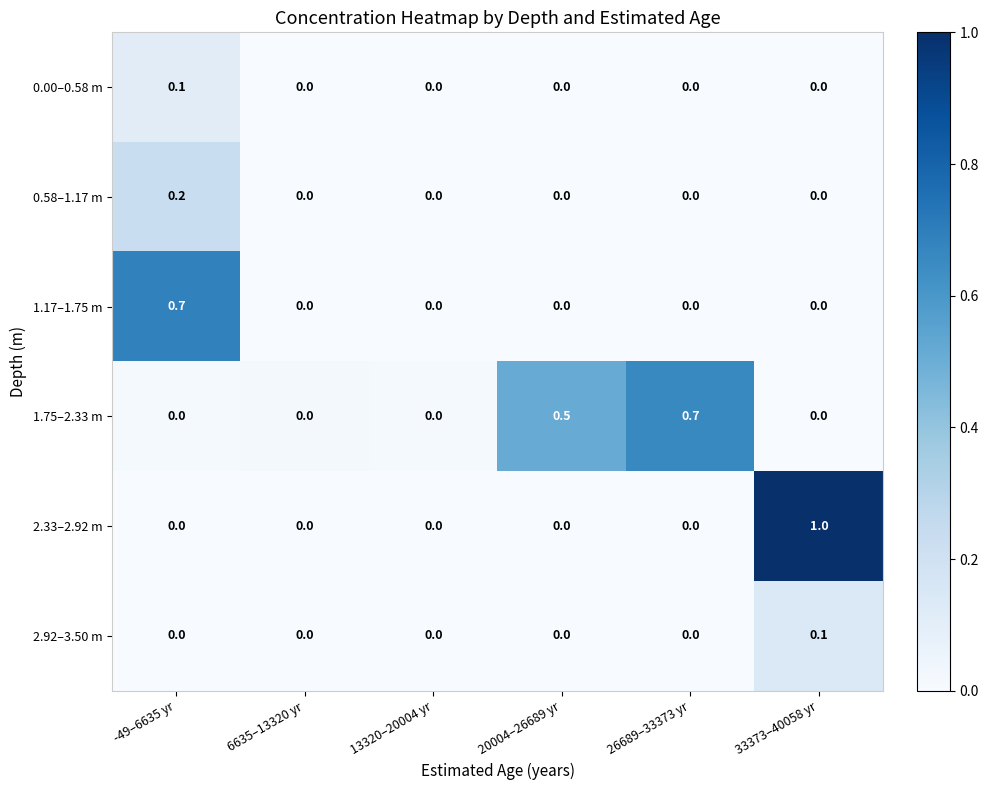

The 2.33–2.92 m series shows -0.5 at 6635–13320 yr. True or false?

False